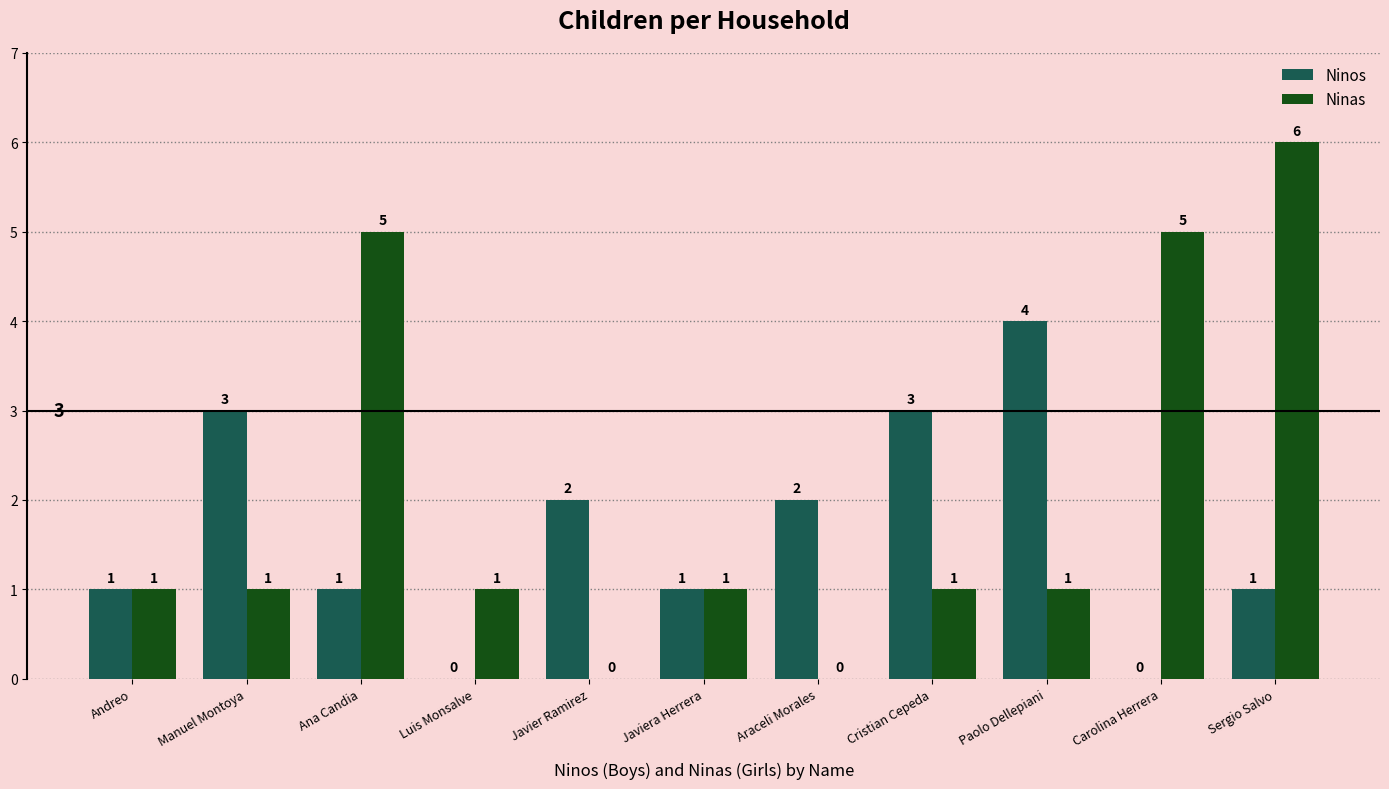

How many categories are shown in the chart?

11